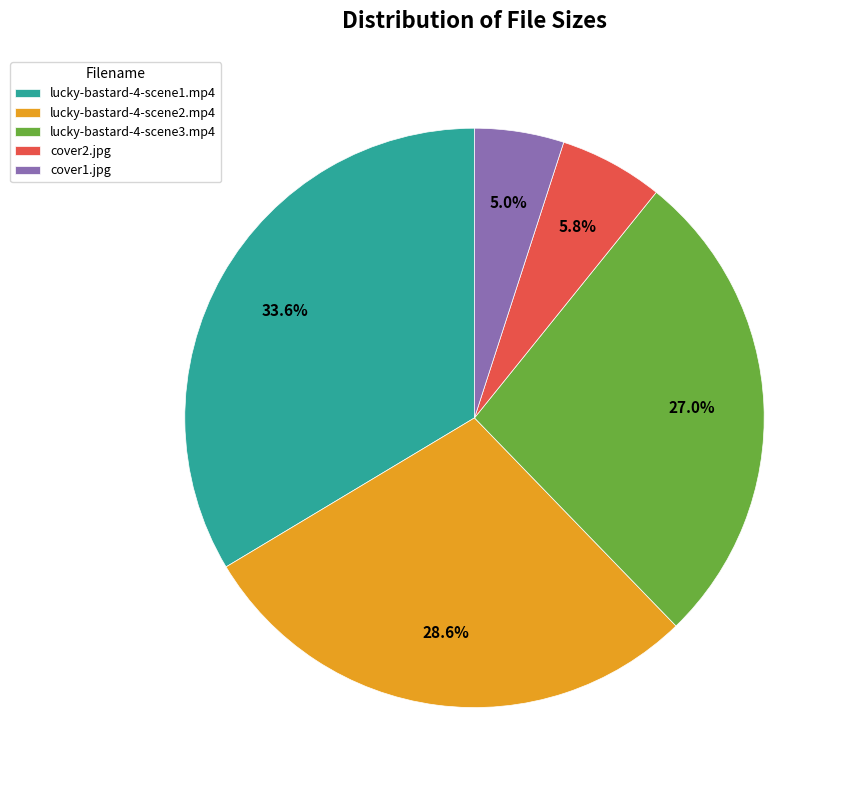

Which has a higher value, lucky-bastard-4-scene1.mp4 or cover2.jpg?

lucky-bastard-4-scene1.mp4